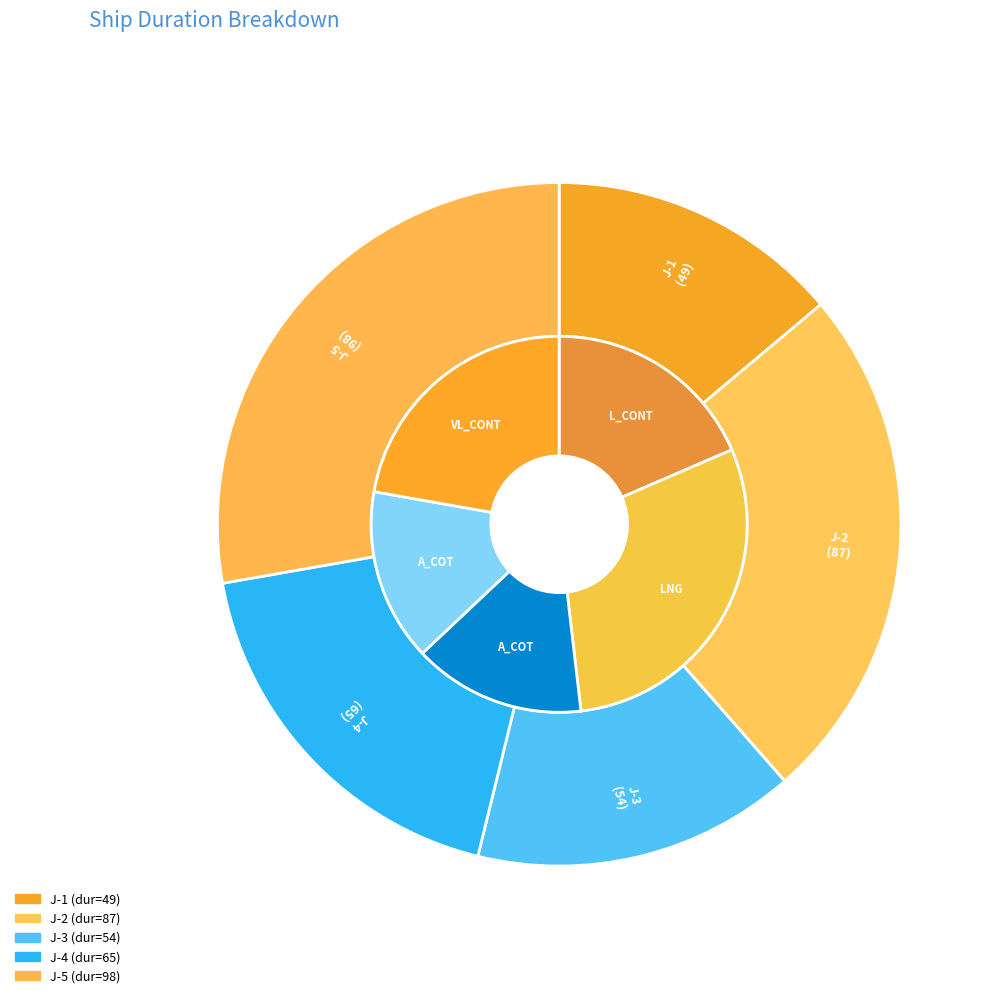

Which has a higher value, J-1 or J-5?

J-5